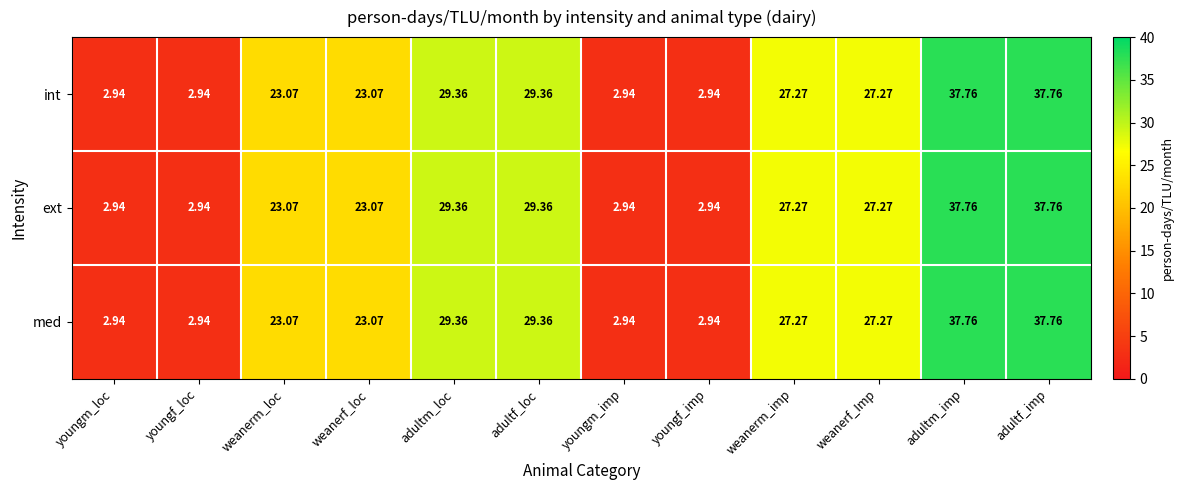

Reading left to right, list all the values displayed in this chart.

int: youngm_loc=2.9	youngf_loc=2.9	weanerm_loc=23.1	weanerf_loc=23.1	adultm_loc=29.4	adultf_loc=29.4	youngm_imp=2.9	youngf_imp=2.9	weanerm_imp=27.3	weanerf_Imp=27.3	adultm_imp=37.8	adultf_imp=37.8
ext: youngm_loc=2.9	youngf_loc=2.9	weanerm_loc=23.1	weanerf_loc=23.1	adultm_loc=29.4	adultf_loc=29.4	youngm_imp=2.9	youngf_imp=2.9	weanerm_imp=27.3	weanerf_Imp=27.3	adultm_imp=37.8	adultf_imp=37.8
med: youngm_loc=2.9	youngf_loc=2.9	weanerm_loc=23.1	weanerf_loc=23.1	adultm_loc=29.4	adultf_loc=29.4	youngm_imp=2.9	youngf_imp=2.9	weanerm_imp=27.3	weanerf_Imp=27.3	adultm_imp=37.8	adultf_imp=37.8